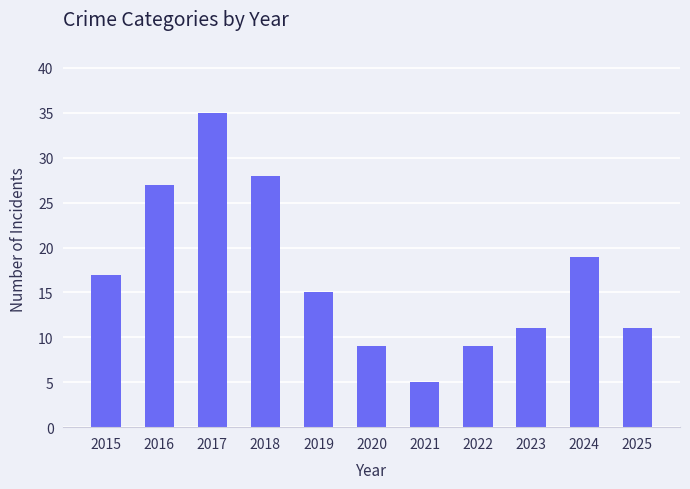

At which category does the chart reach its peak across all series?

2017